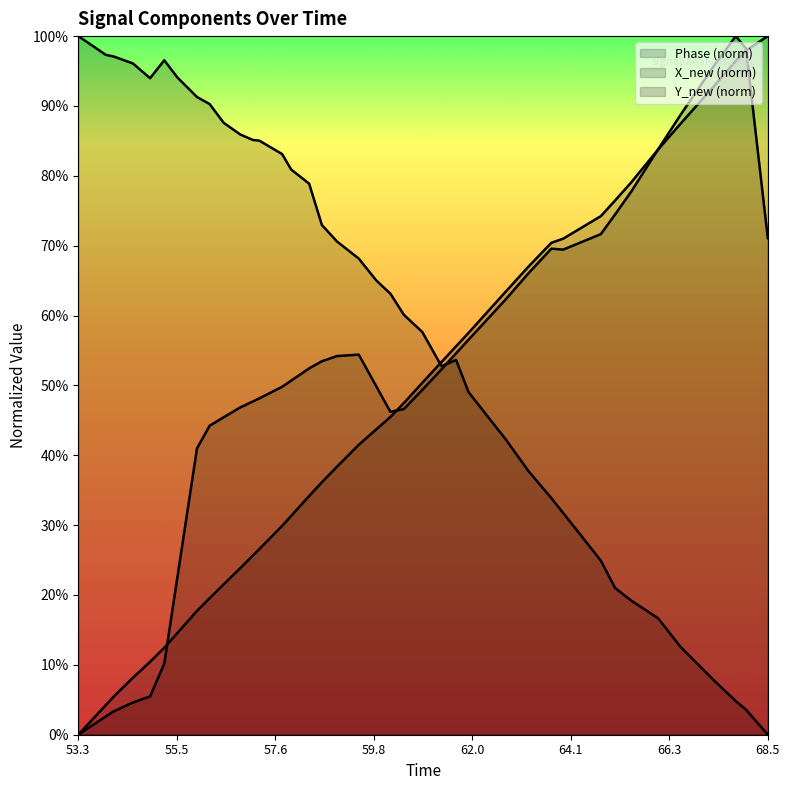

After their last crossing, which series has the higher values: Y_new or X_new?

Y_new